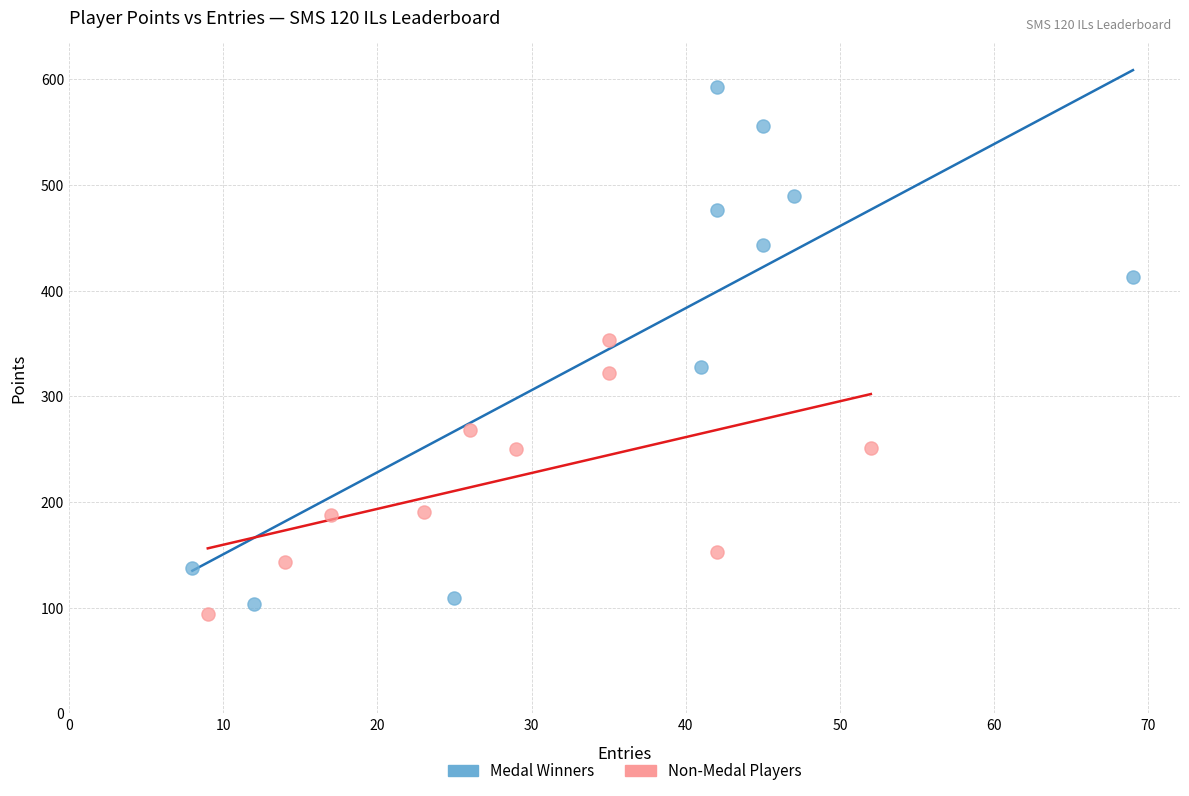

What are all the series names shown in the legend?

Medal Winners, Non-Medal Players